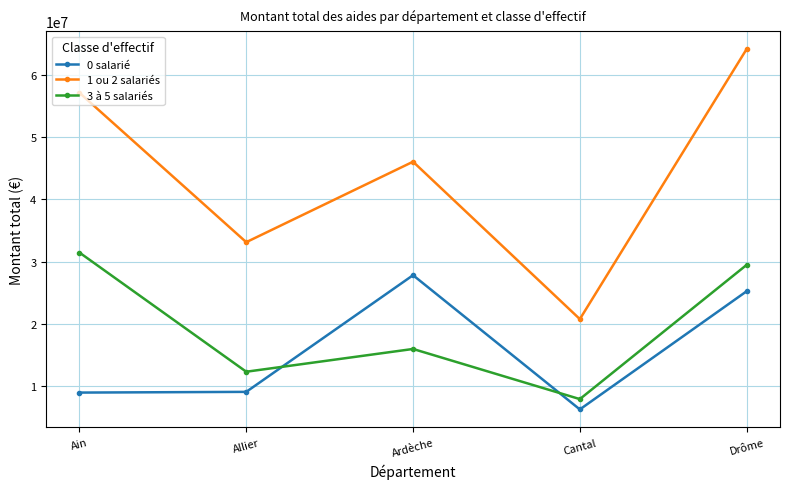

At which category is the sum across all series the highest?

Drôme